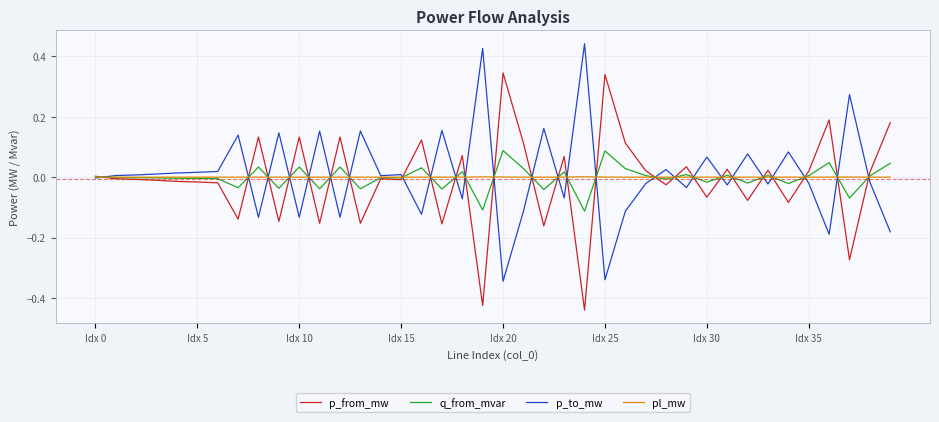

Rank the series by their maximum value, from lowest to highest.

pl_mw, q_from_mvar, p_from_mw, p_to_mw